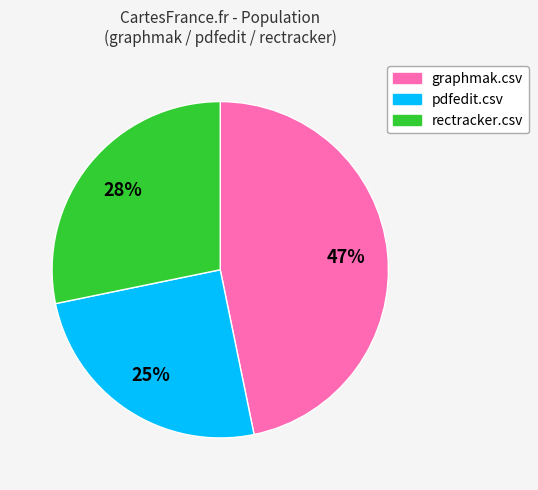

How many segments does this pie chart have?

3